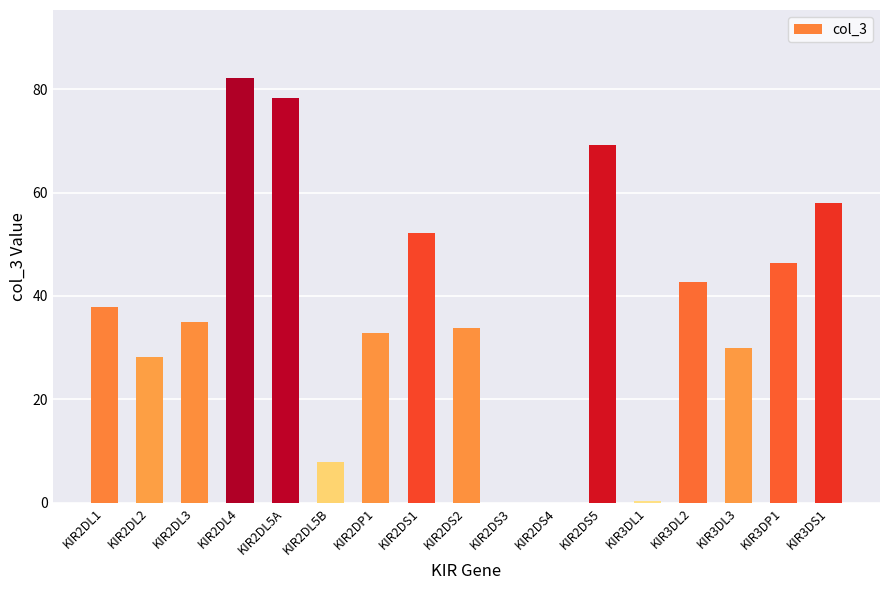

What is the maximum value shown in the chart?

82.1